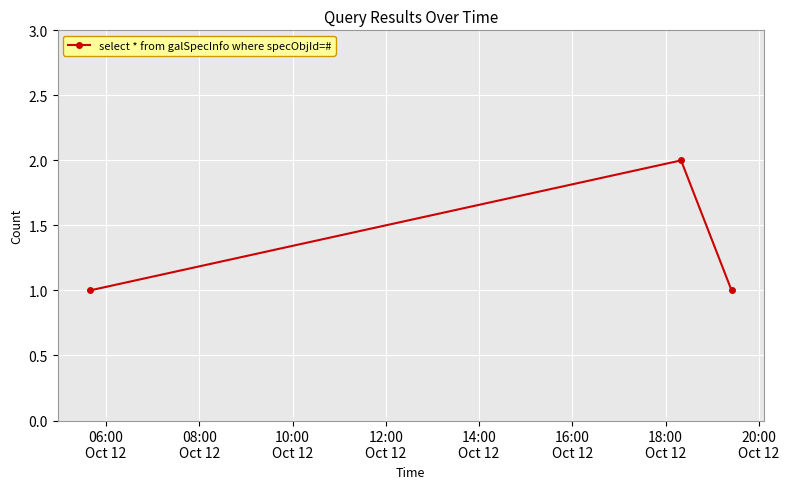

What is the sum of all values?

4